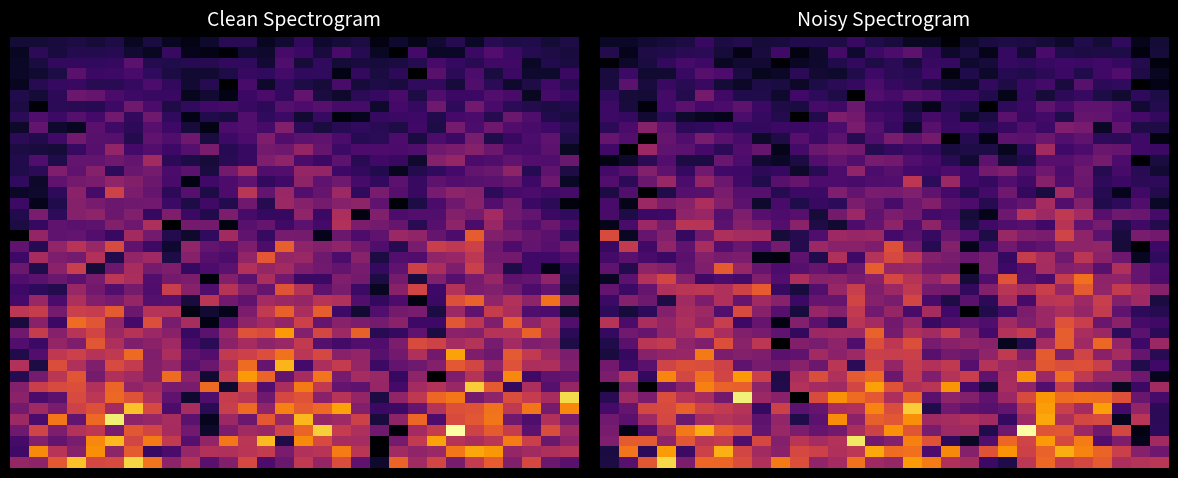

What is the spread (max minus min) of values at 8?

0.6